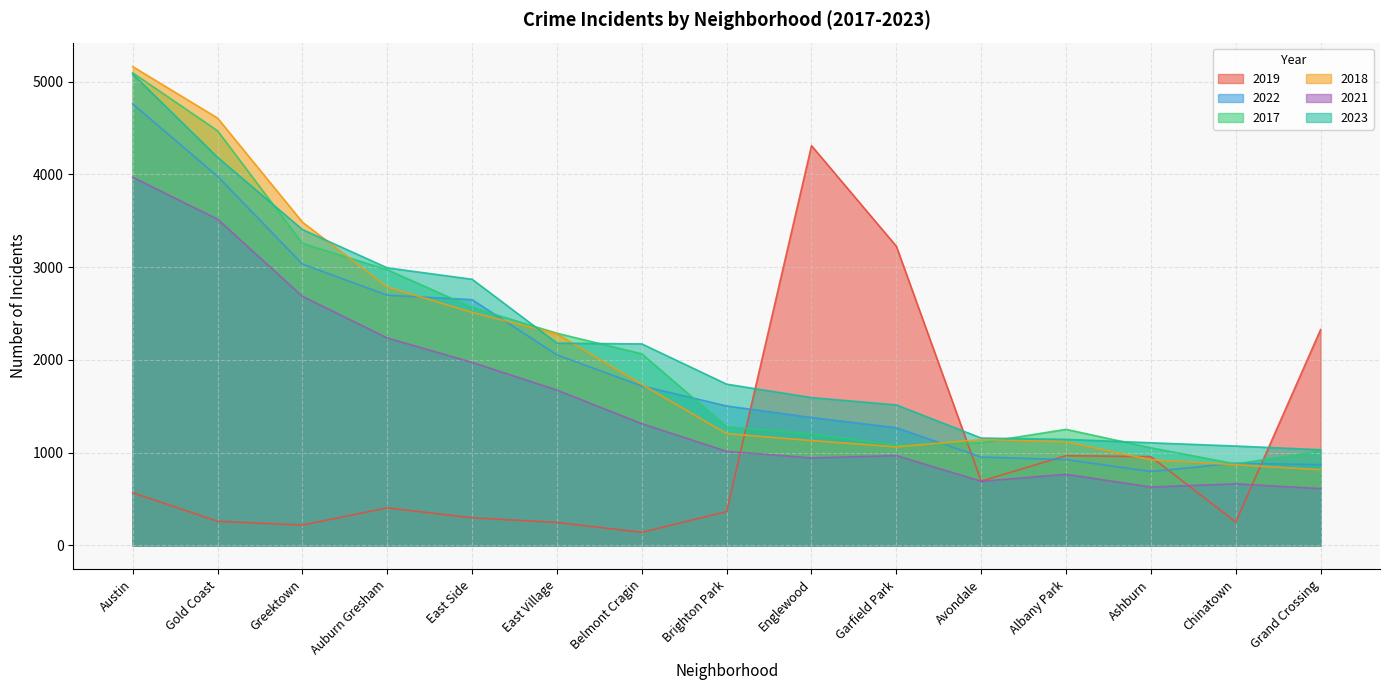

True or false: 2021 and 2022 intersect in this chart.

False